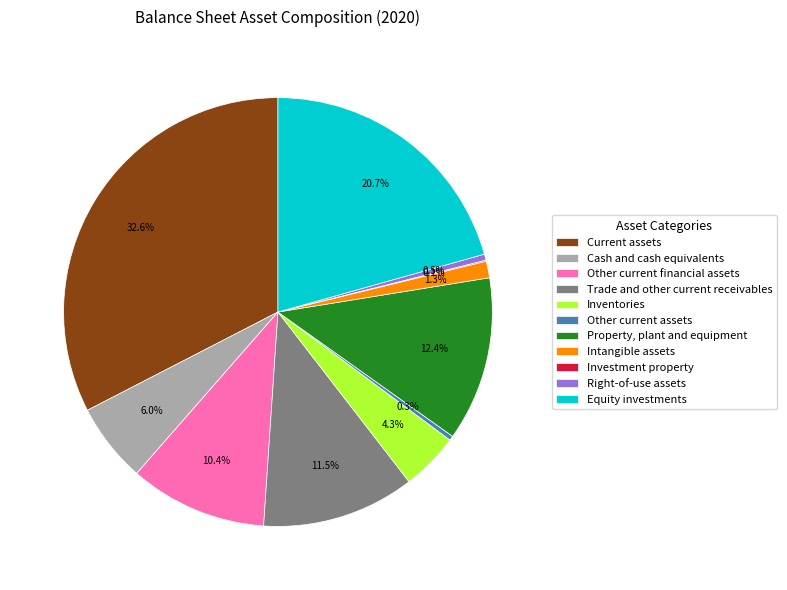

To the nearest percent, what is the average slice percentage?

9%